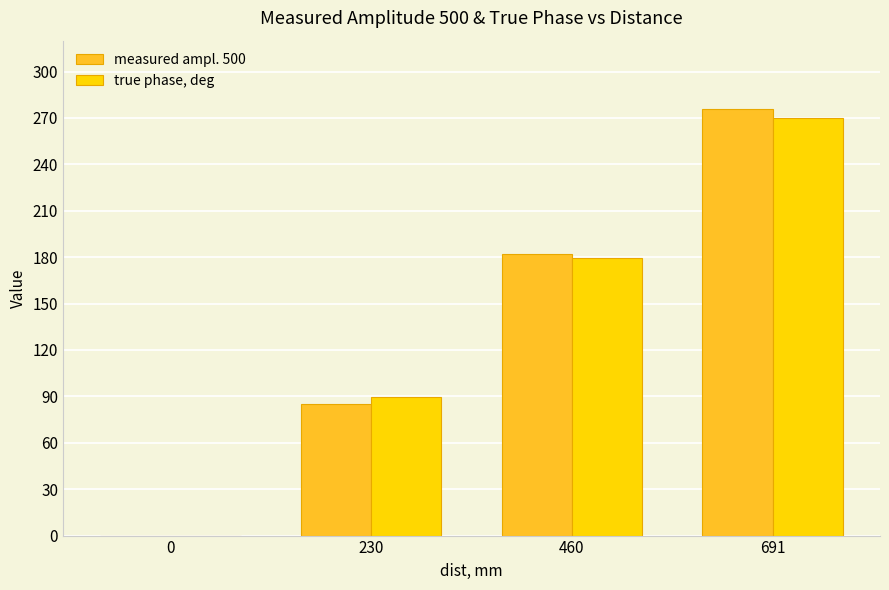

Which series has the widest spread of values?

measured ampl. 500